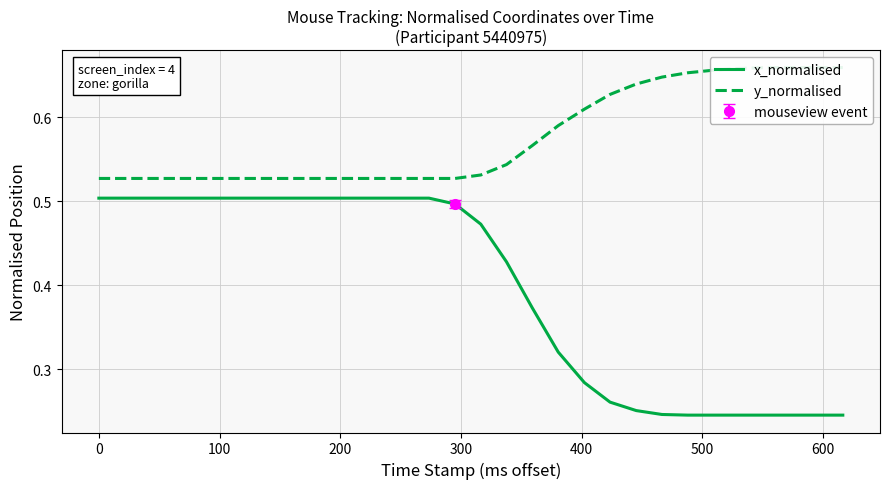

True or false: x_normalised has more than 2 points higher than both neighbors.

False